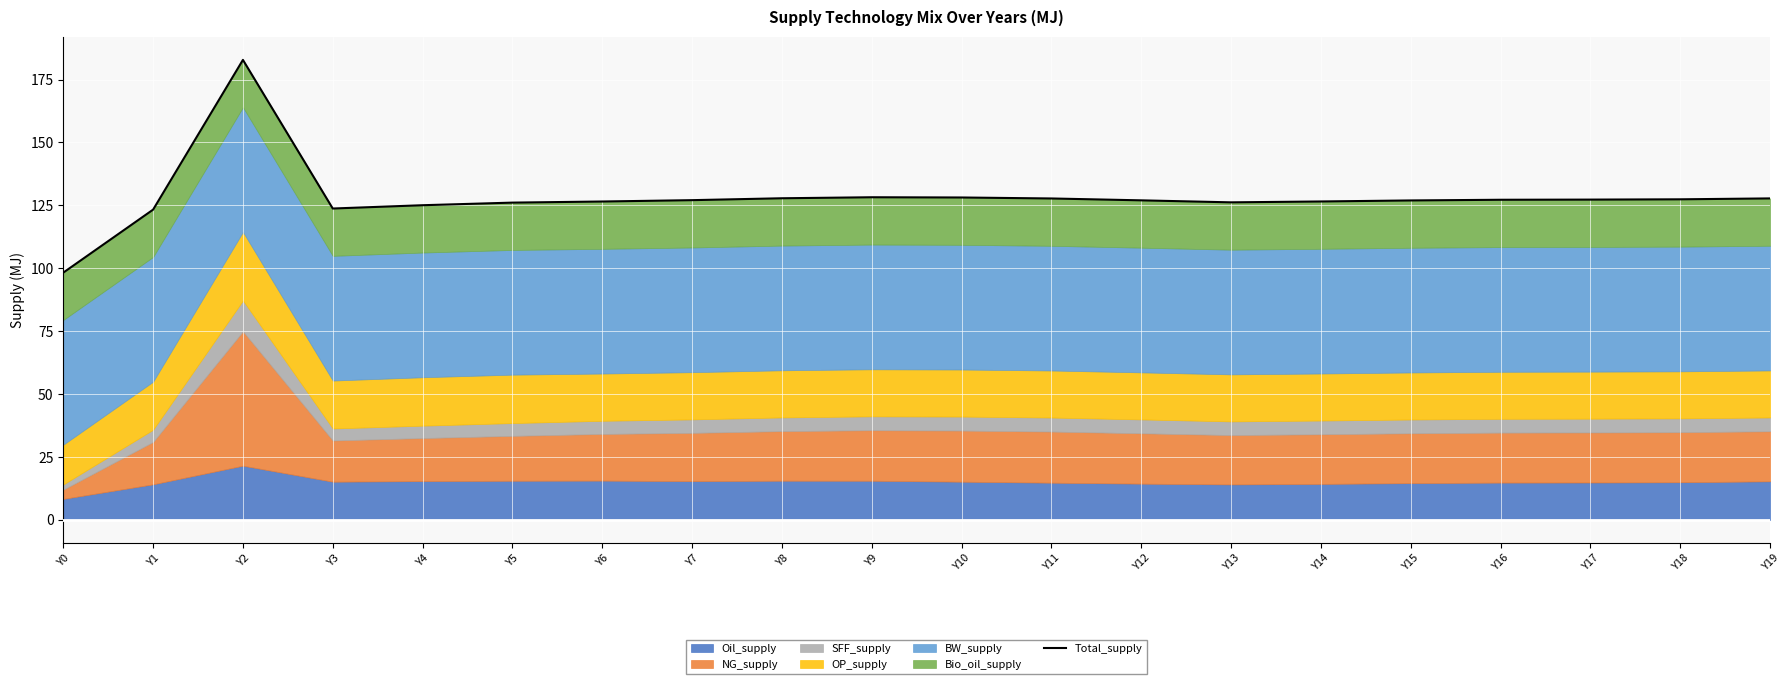

What is the difference between the values at Y10 and Y5?

2.0